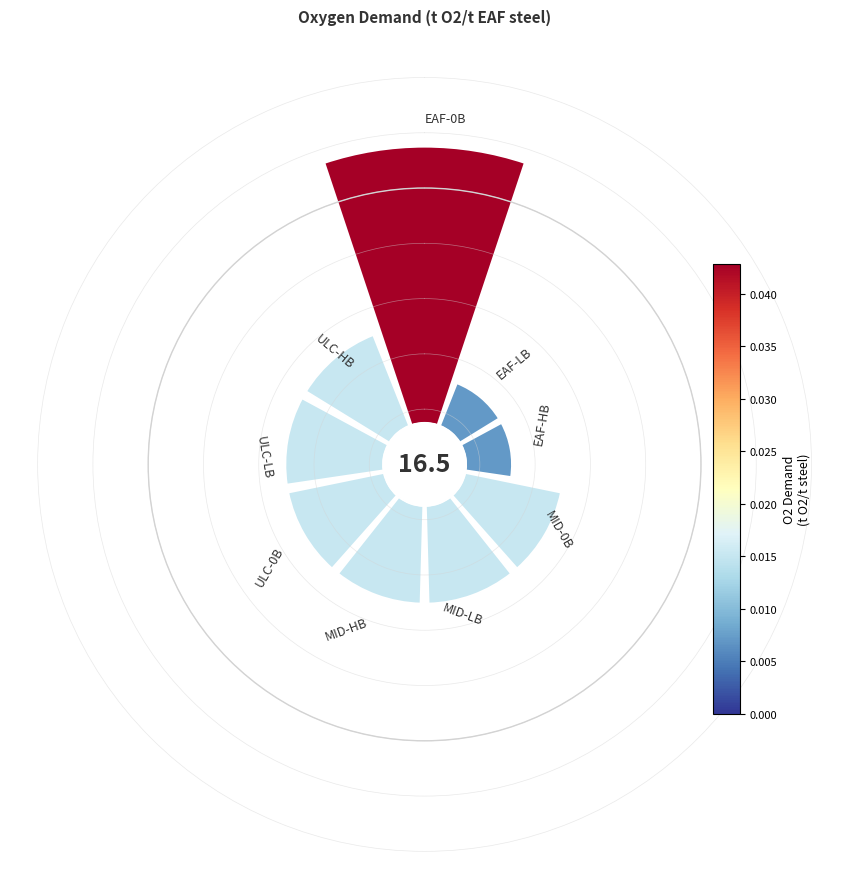

What percentage is the 0 slice, to the nearest percent?

29%